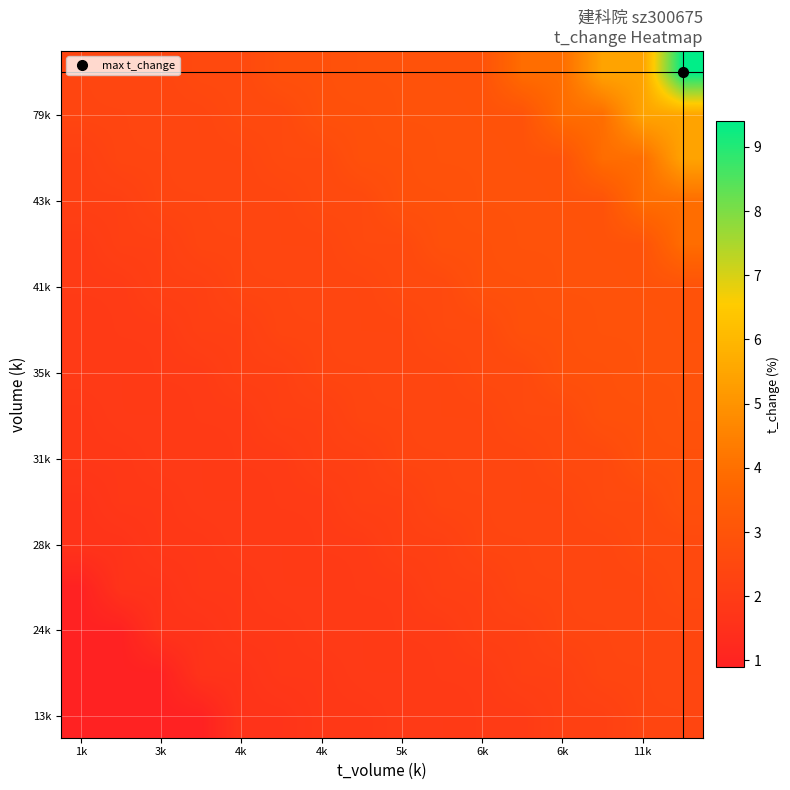

What is the maximum value shown in the chart?

9.4